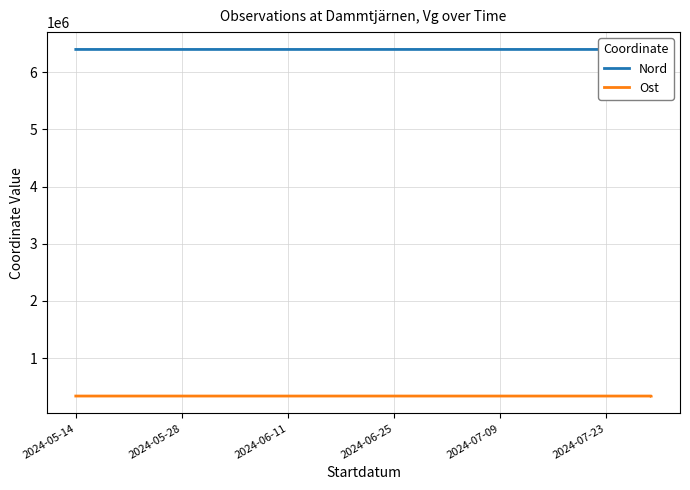

How many lines are shown in the chart?

2